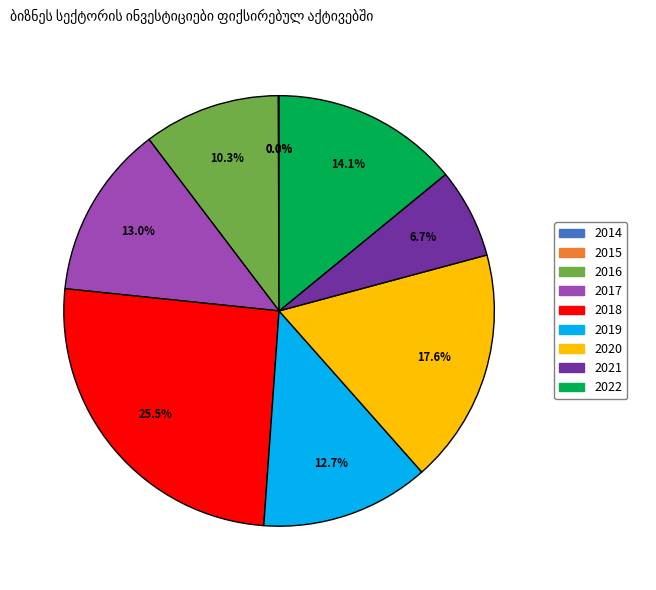

Between 2020 and 2022, which is larger?

2020